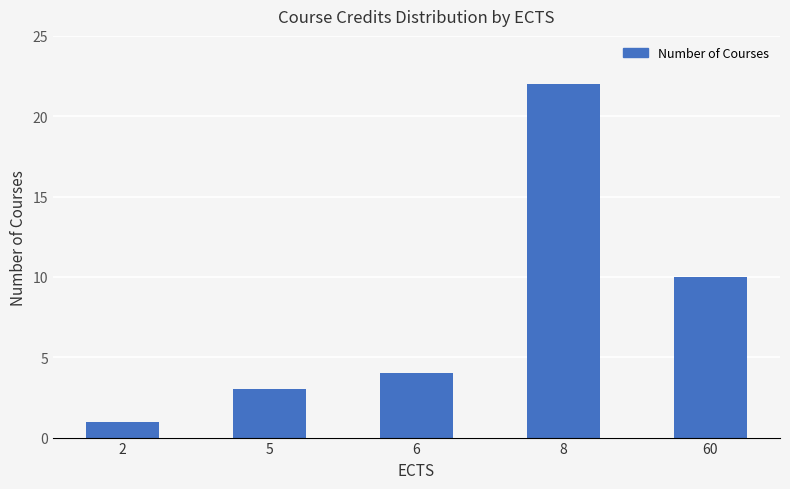

What is the value of the 5th bar from the left?

10